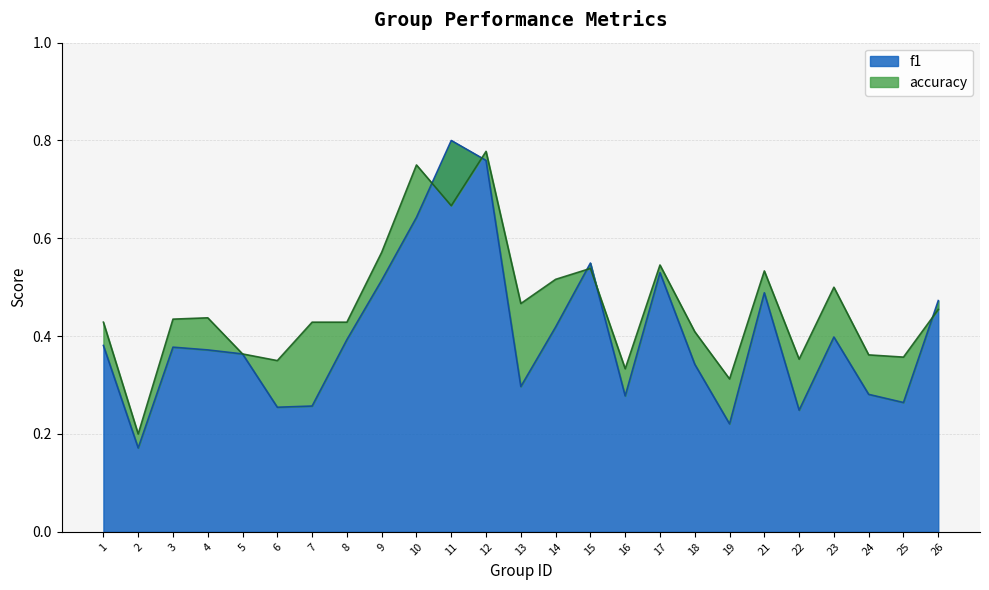

Reading left to right, transcribe all the data shown in this chart.

f1: 1=0.4	2=0.2	3=0.4	4=0.4	5=0.4	6=0.3	7=0.3	8=0.4	9=0.5	10=0.6	11=0.8	12=0.8	13=0.3	14=0.4	15=0.5	16=0.3	17=0.5	18=0.3	19=0.2	21=0.5	22=0.2	23=0.4	24=0.3	25=0.3	26=0.5
accuracy: 1=0.4	2=0.2	3=0.4	4=0.4	5=0.4	6=0.3	7=0.4	8=0.4	9=0.6	10=0.8	11=0.7	12=0.8	13=0.5	14=0.5	15=0.5	16=0.3	17=0.5	18=0.4	19=0.3	21=0.5	22=0.4	23=0.5	24=0.4	25=0.4	26=0.5